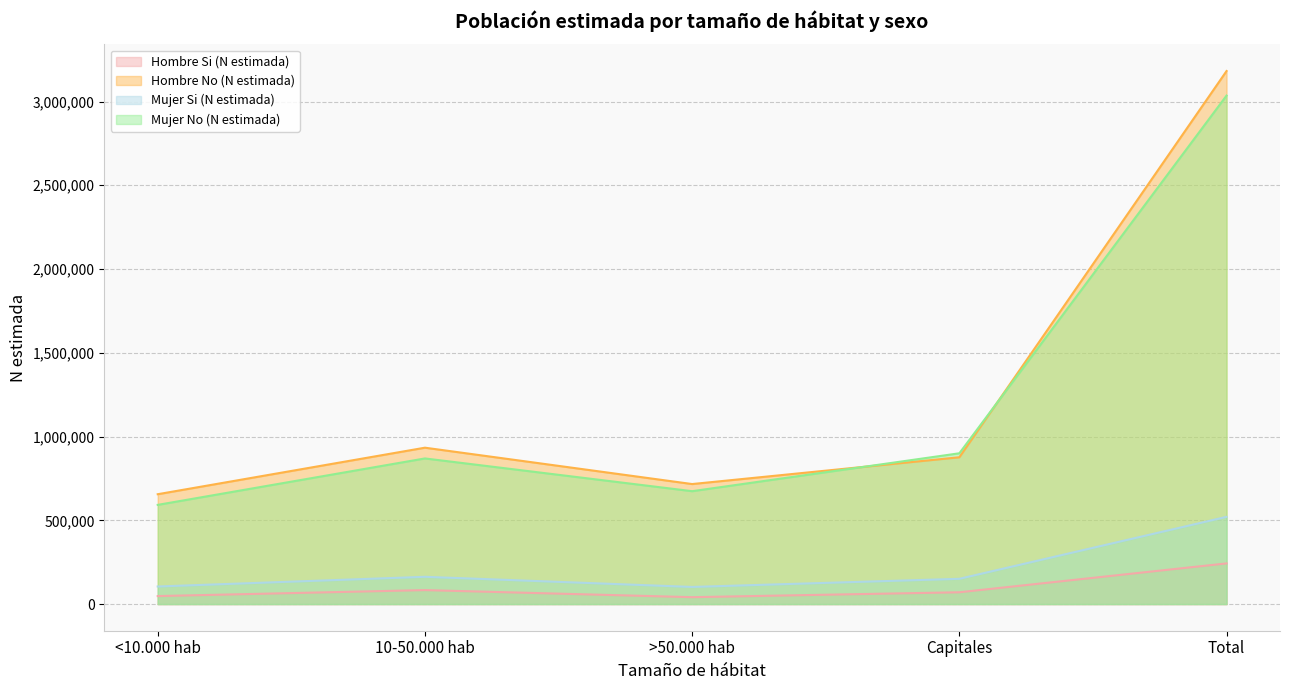

Reading left to right, transcribe all the data shown in this chart.

Hombre Si (N estimada): 47701	83373	41168	70421	242663
Hombre No (N estimada): 655768	933520	716455	876381	3182125
Mujer Si (N estimada): 104901	162821	102244	150778	520744
Mujer No (N estimada): 592149	869363	673875	900178	3035565